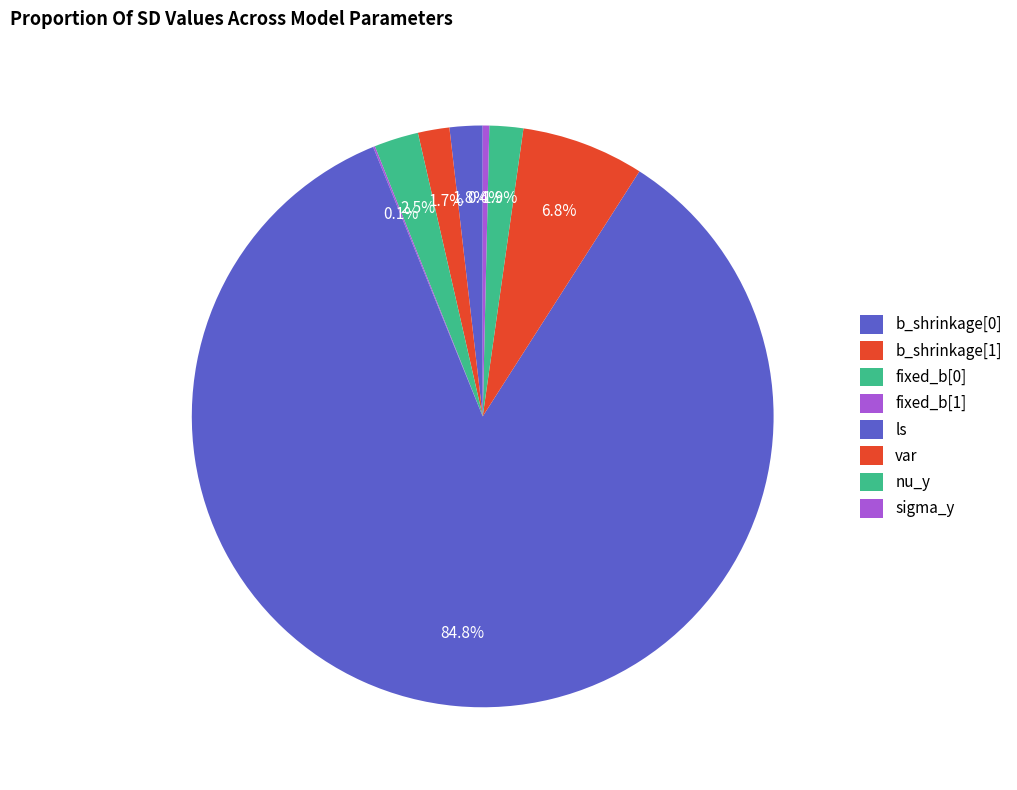

Does ls represent more than half of the total?

Yes